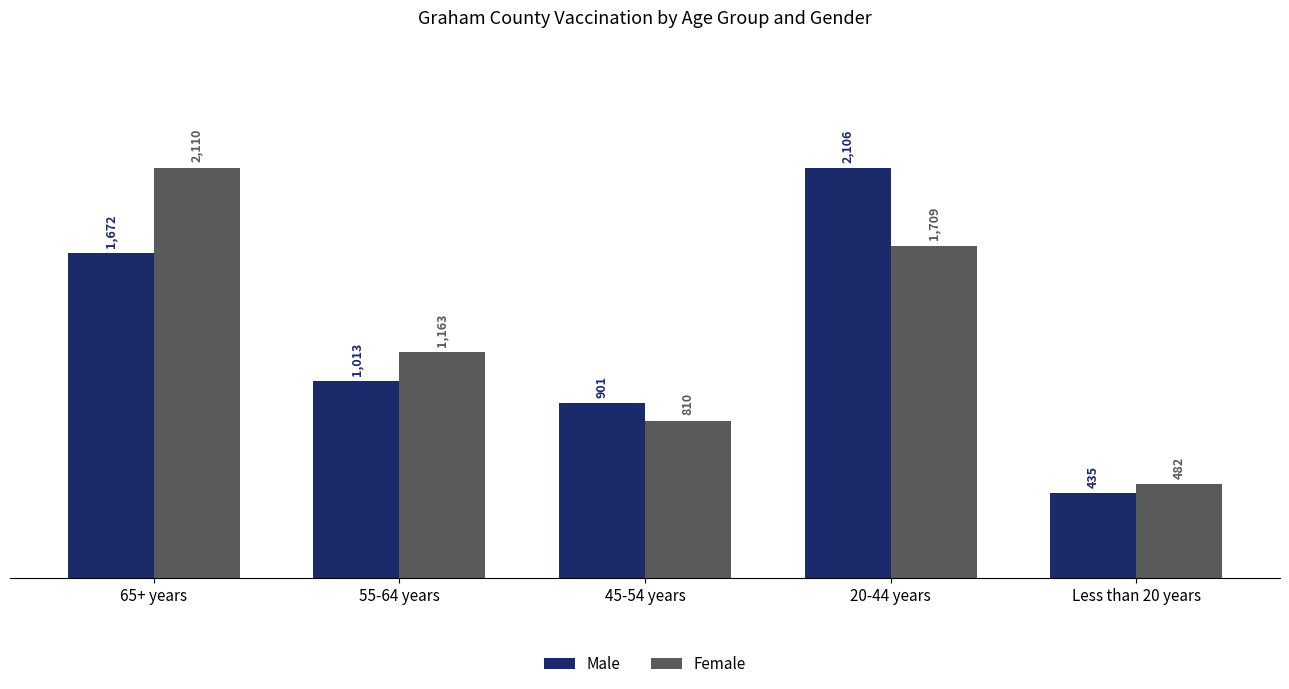

Where is Female nearest to the value 1296?

55-64 years